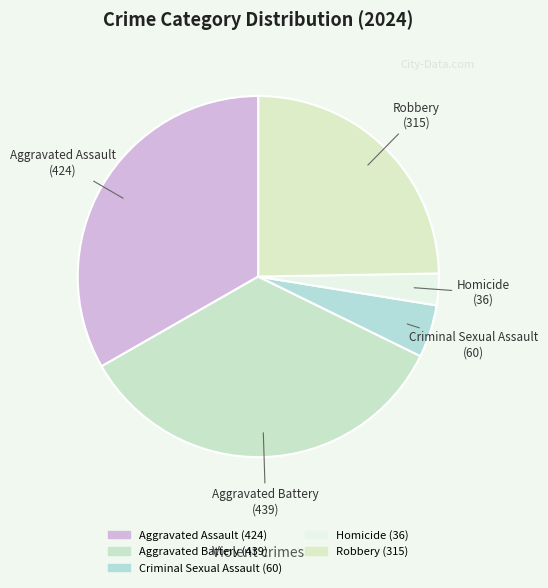

Is there a majority slice in this chart?

No